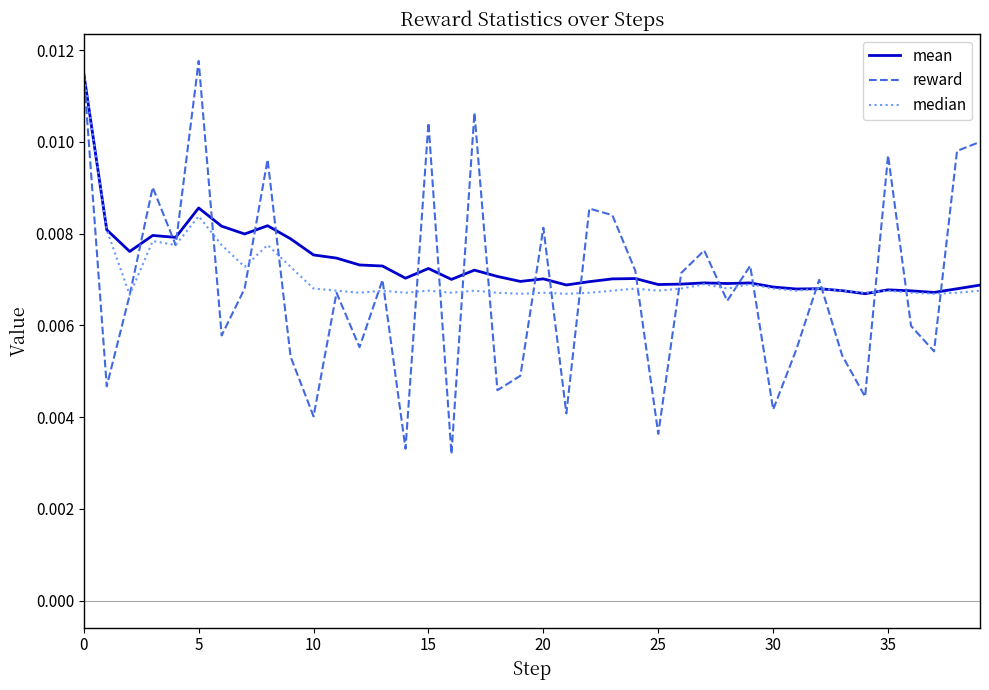

True or false: median and reward cross at least once.

True